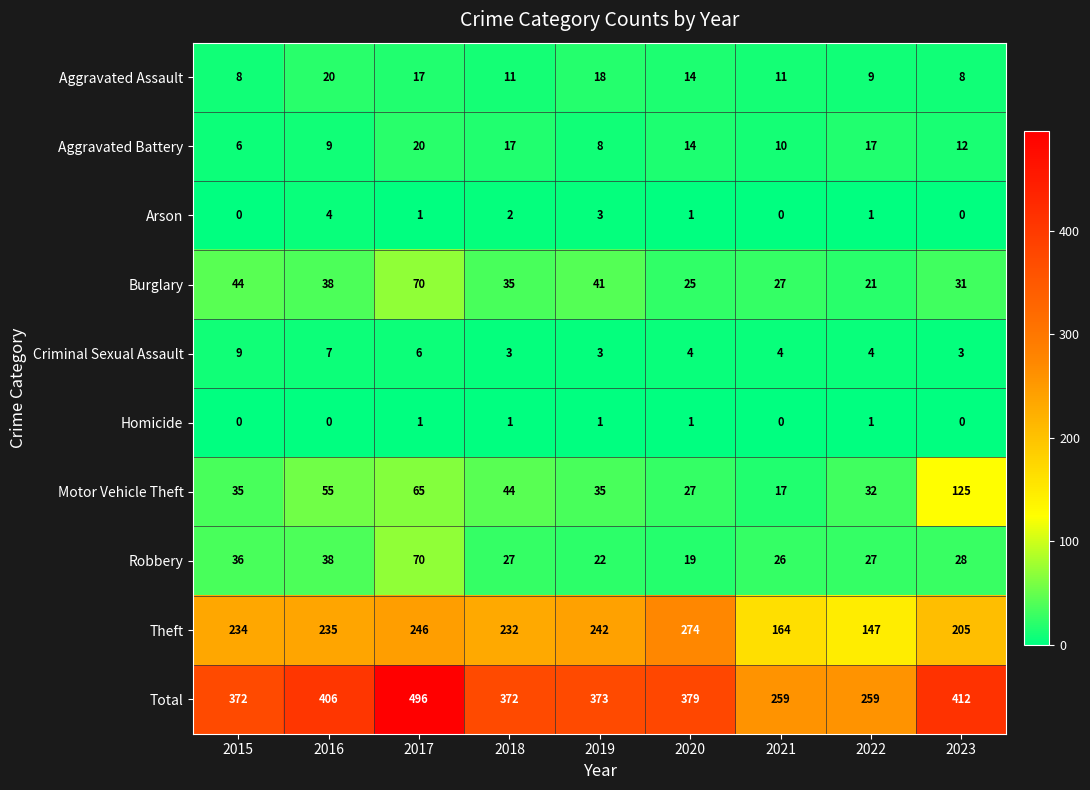

What is the greatest value displayed?

496